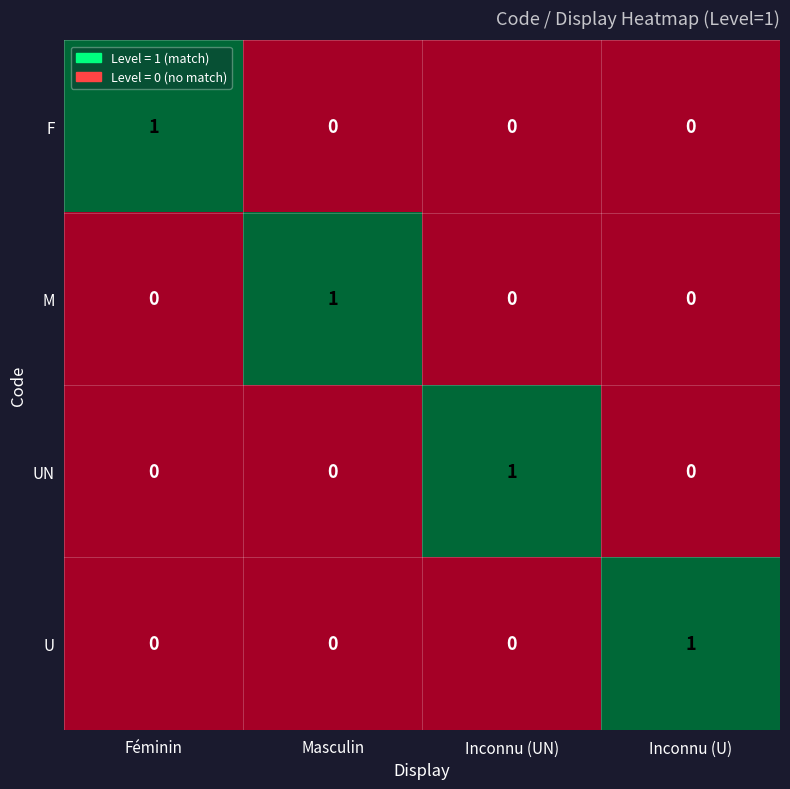

At how many categories does at least one series exceed 0?

4